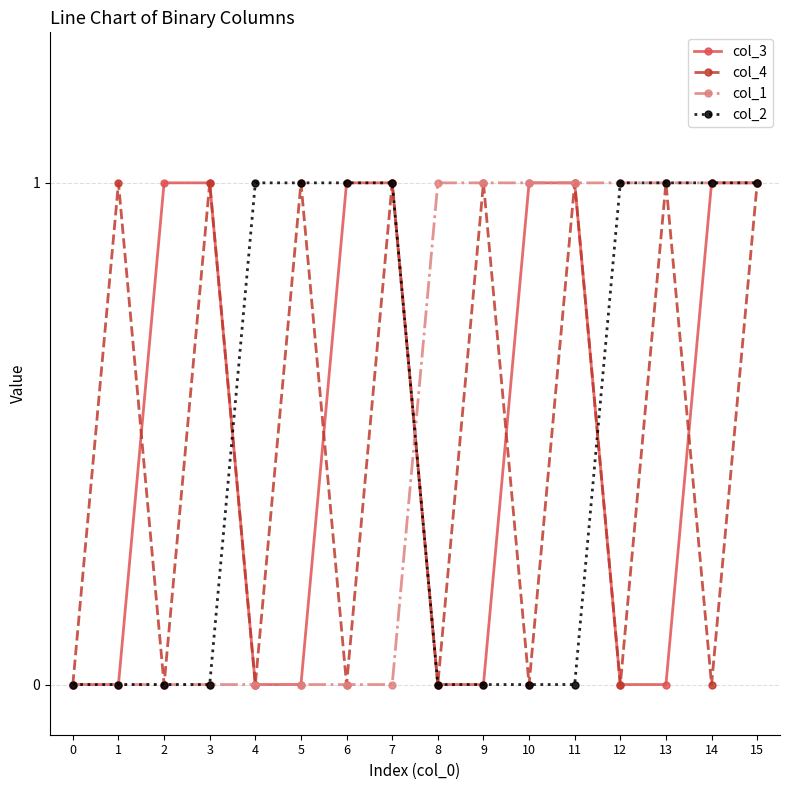

Reading right to left, what are all the values shown in this chart?

col_3: 15=1	14=1	13=0	12=0	11=1	10=1	9=0	8=0	7=1	6=1	5=0	4=0	3=1	2=1	1=0	0=0
col_4: 15=1	14=0	13=1	12=0	11=1	10=0	9=1	8=0	7=1	6=0	5=1	4=0	3=1	2=0	1=1	0=0
col_1: 15=1	14=1	13=1	12=1	11=1	10=1	9=1	8=1	7=0	6=0	5=0	4=0	3=0	2=0	1=0	0=0
col_2: 15=1	14=1	13=1	12=1	11=0	10=0	9=0	8=0	7=1	6=1	5=1	4=1	3=0	2=0	1=0	0=0